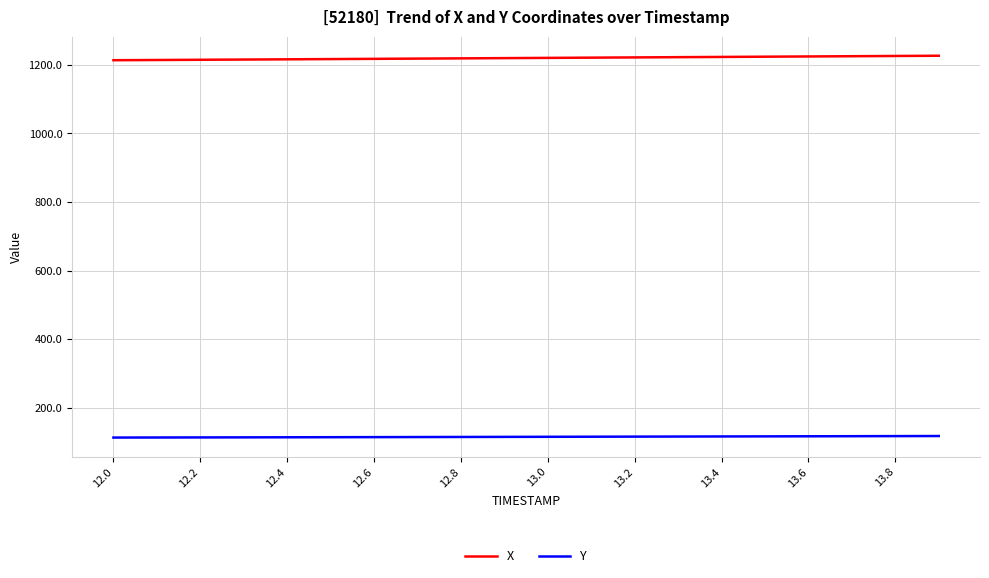

How many distinct data groups are displayed?

2